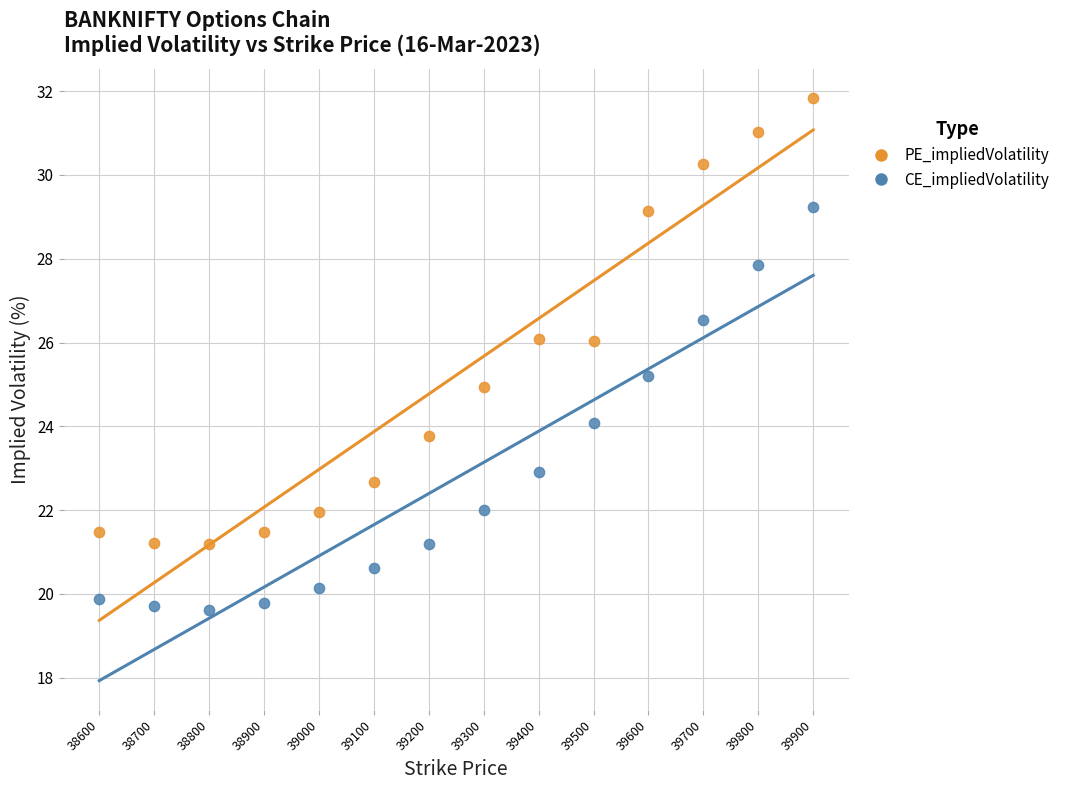

Which series contains the highest Y value?

PE_impliedVolatility